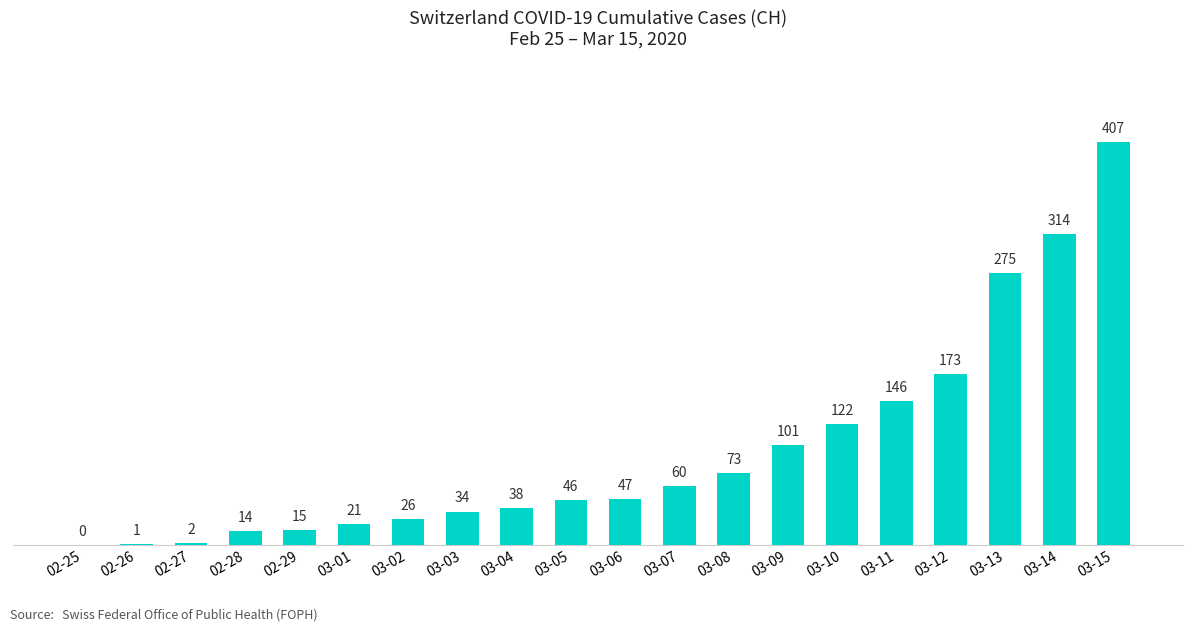

How many categories are shown in the chart?

20